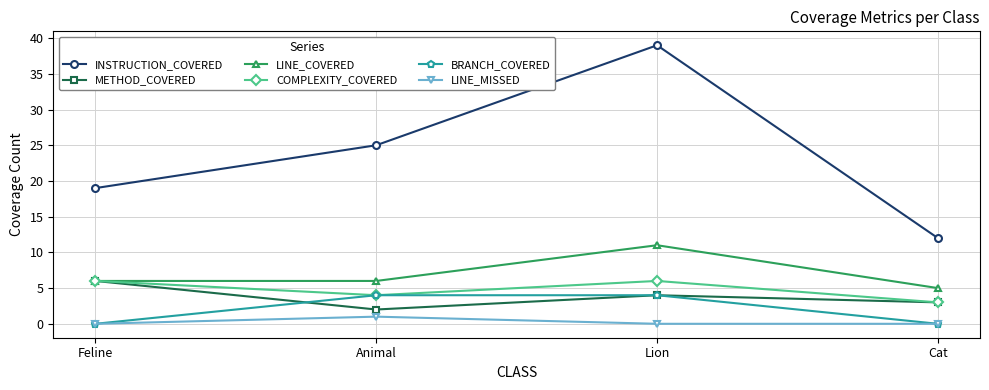

True or false: BRANCH_COVERED and INSTRUCTION_COVERED cross at least once.

False